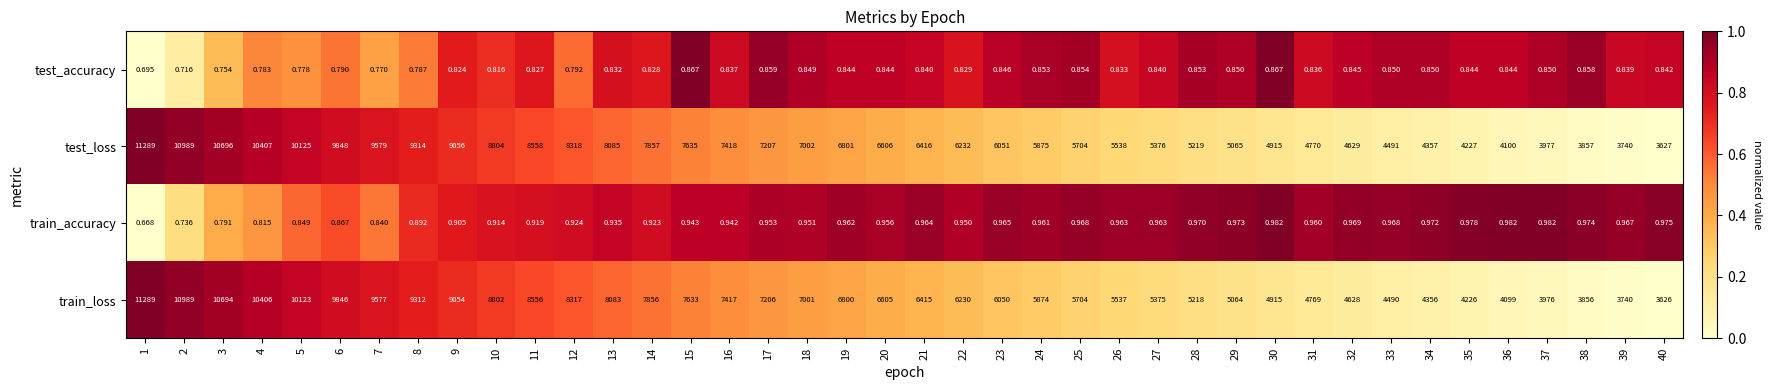

Which series has the largest range (max minus min)?

train_loss